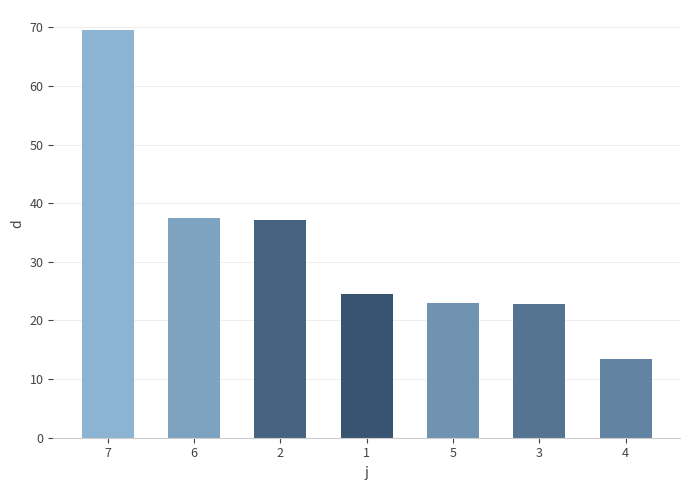

What is the approximate value at 2?

37.1